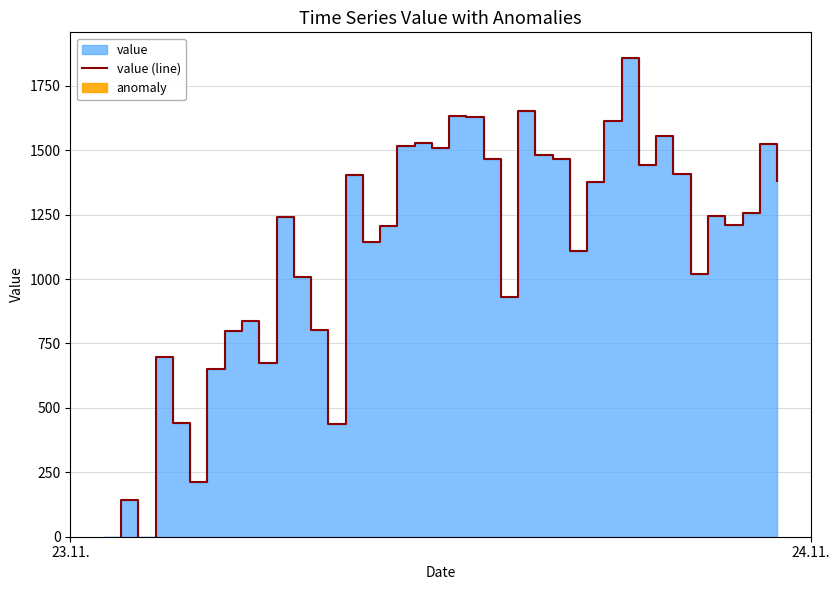

Does the chart have visible grid lines?

Yes